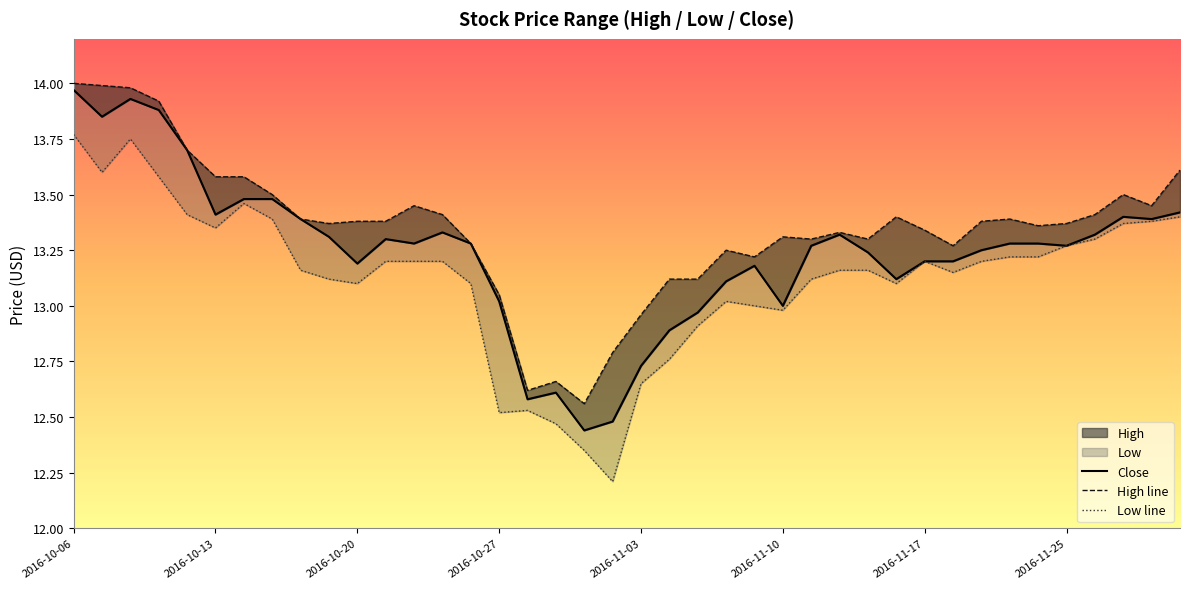

Which series has the widest spread of values?

Low